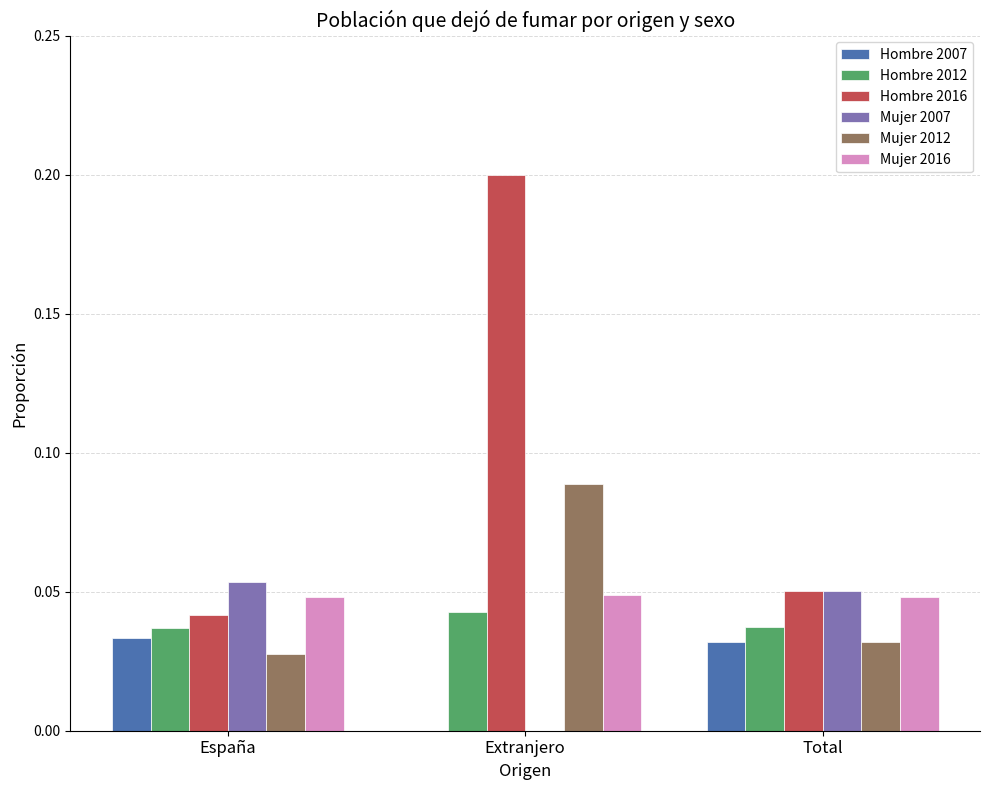

Which category has the highest value across all series?

Extranjero